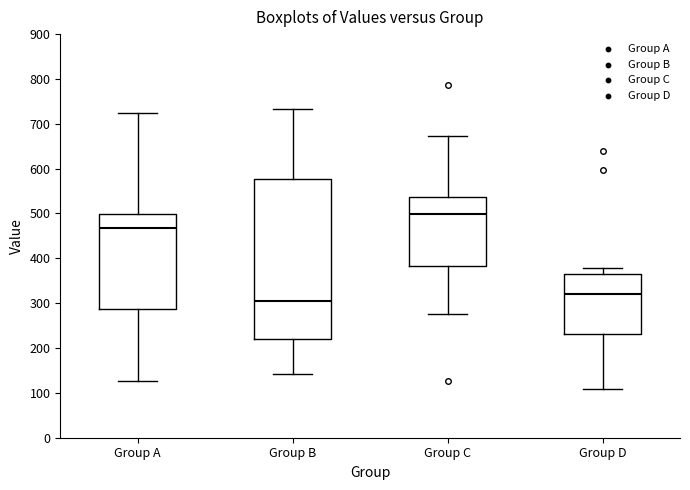

Where does the upper whisker of the box for Group D end on the y-axis? The values are not printed on the chart, so give them approximately, as read against the axis.

380